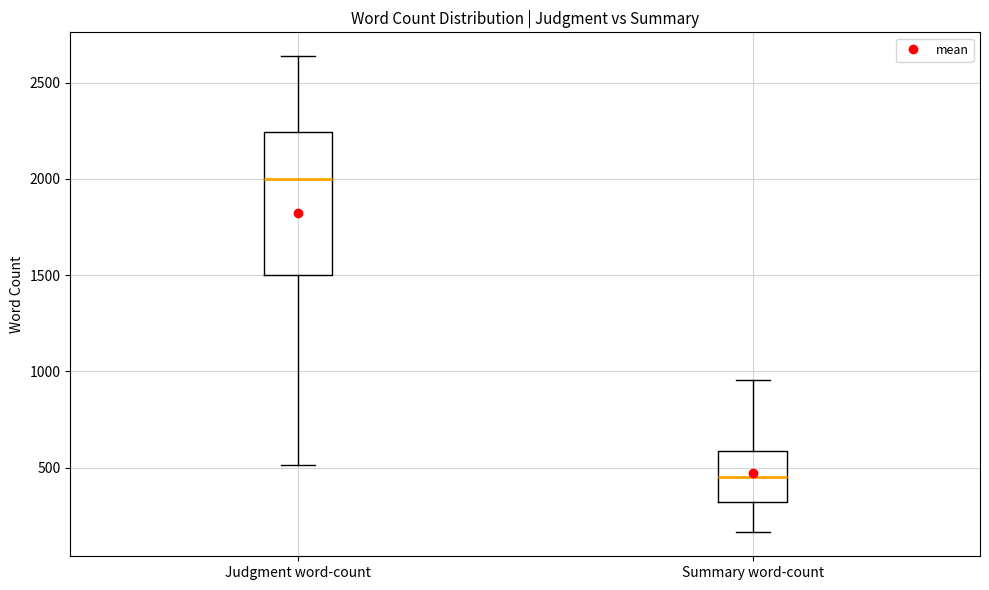

Which box's median line is the lowest?

Summary word-count